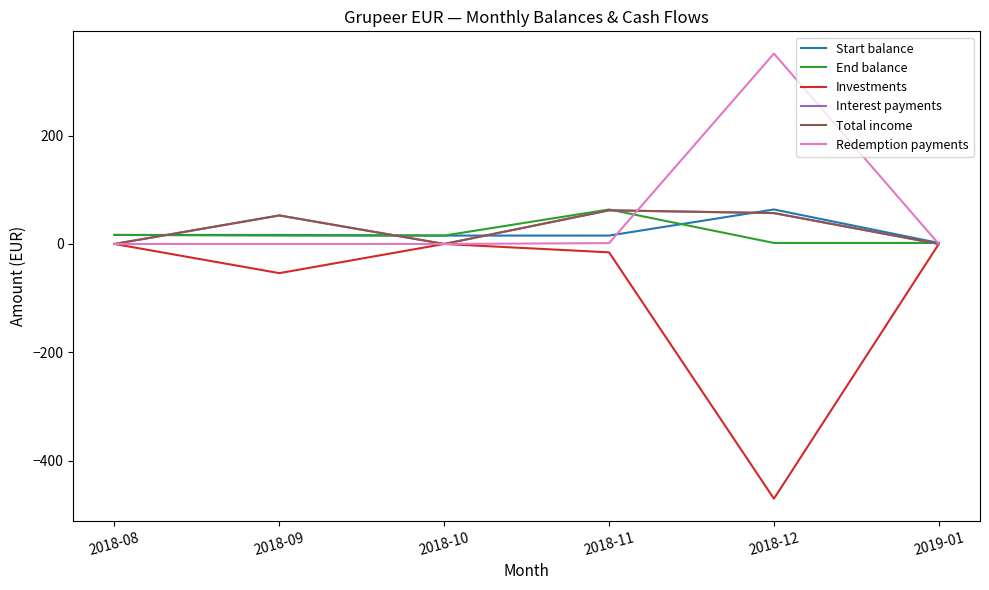

What is the difference between the highest and lowest values at 2019-01?

1.9